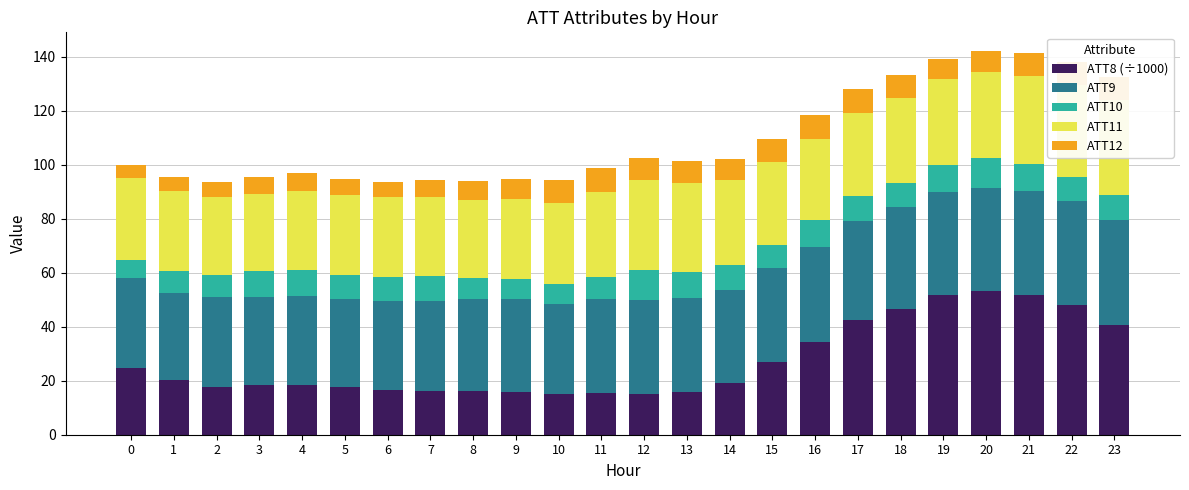

Reading left to right, what are all the values shown in this chart?

ATT8 (÷1000): 0=24.9	1=20.2	2=17.8	3=18.5	4=18.5	5=17.5	6=16.7	7=16.3	8=16.1	9=15.9	10=15.2	11=15.4	12=15.1	13=15.9	14=19.0	15=26.9	16=34.3	17=42.6	18=46.6	19=51.9	20=53.2	21=51.8	22=48.1	23=40.7
ATT9: 0=33.2	1=32.1	2=33.1	3=32.5	4=32.9	5=32.9	6=32.9	7=33.2	8=34.3	9=34.4	10=33.3	11=34.8	12=34.9	13=34.7	14=34.6	15=34.8	16=35.1	17=36.5	18=37.6	19=38.1	20=38.1	21=38.3	22=38.5	23=38.8
ATT10: 0=6.7	1=8.2	2=8.3	3=9.5	4=9.6	5=8.8	6=9.0	7=9.4	8=7.8	9=7.5	10=7.4	11=8.2	12=11.2	13=9.7	14=9.4	15=8.7	16=10.0	17=9.5	18=9.1	19=9.7	20=11.4	21=10.3	22=8.8	23=9.4
ATT11: 0=30.3	1=29.7	2=29.0	3=28.7	4=29.4	5=29.7	6=29.5	7=29.1	8=28.9	9=29.6	10=30.1	11=31.5	12=33.0	13=32.8	14=31.5	15=30.6	16=30.1	17=30.7	18=31.6	19=32.0	20=31.8	21=32.4	22=34.2	23=35.2
ATT12: 0=5.0	1=5.4	2=5.3	3=6.2	4=6.7	5=5.9	6=5.6	7=6.4	8=6.8	9=7.3	10=8.3	11=8.8	12=8.4	13=8.2	14=7.7	15=8.5	16=8.9	17=8.7	18=8.4	19=7.4	20=7.5	21=8.5	22=8.6	23=8.6